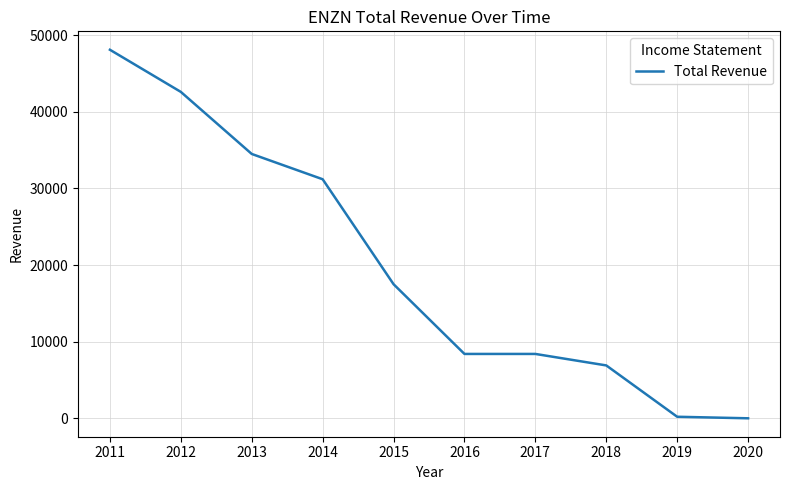

The chart shows a value of 8400 at 2017. True or false?

True